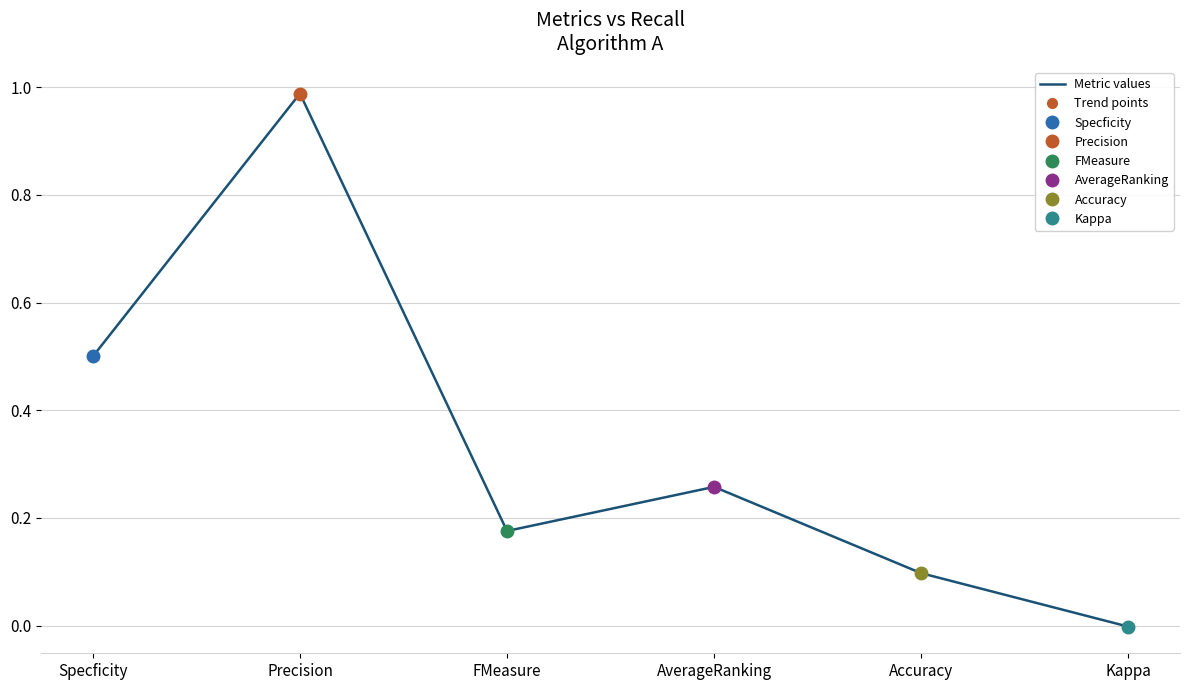

What is the label of the 2nd point from the left?

Precision